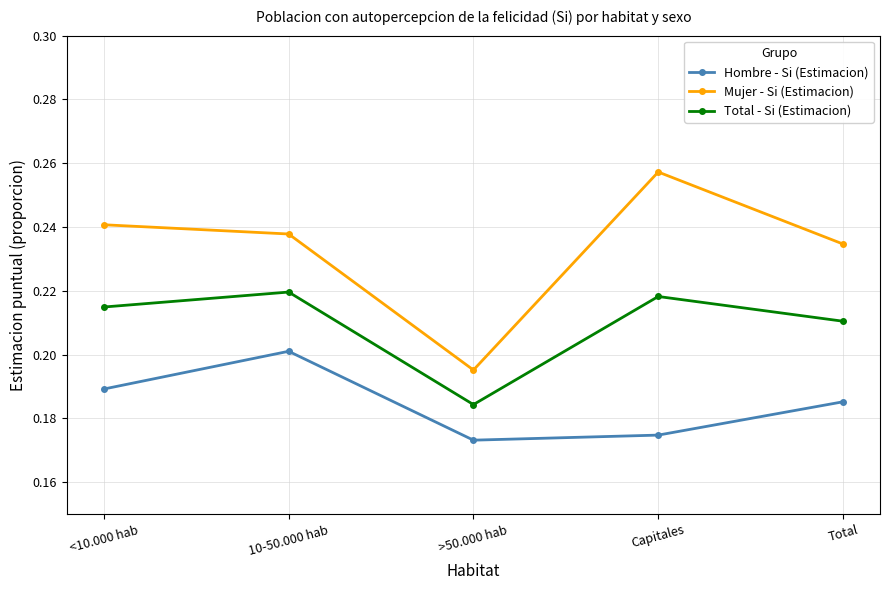

True or false: Hombre - Si (Estimacion) and Total - Si (Estimacion) cross at least once.

False